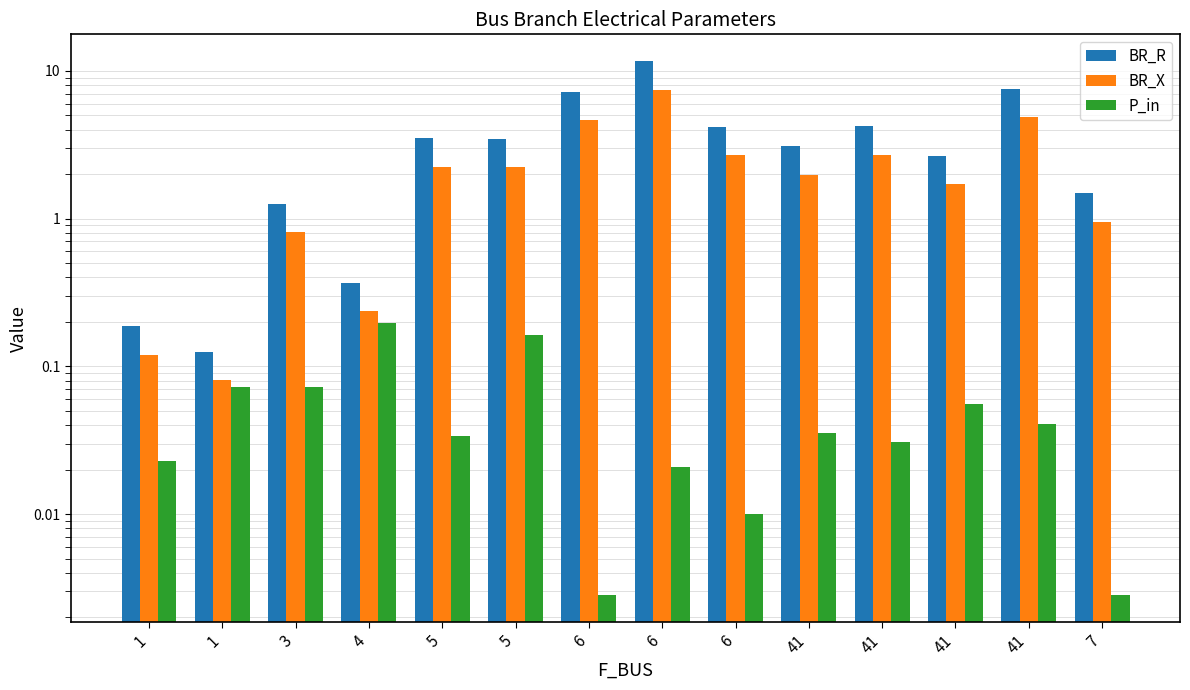

What is the difference between the highest and lowest values at 5?

3.5